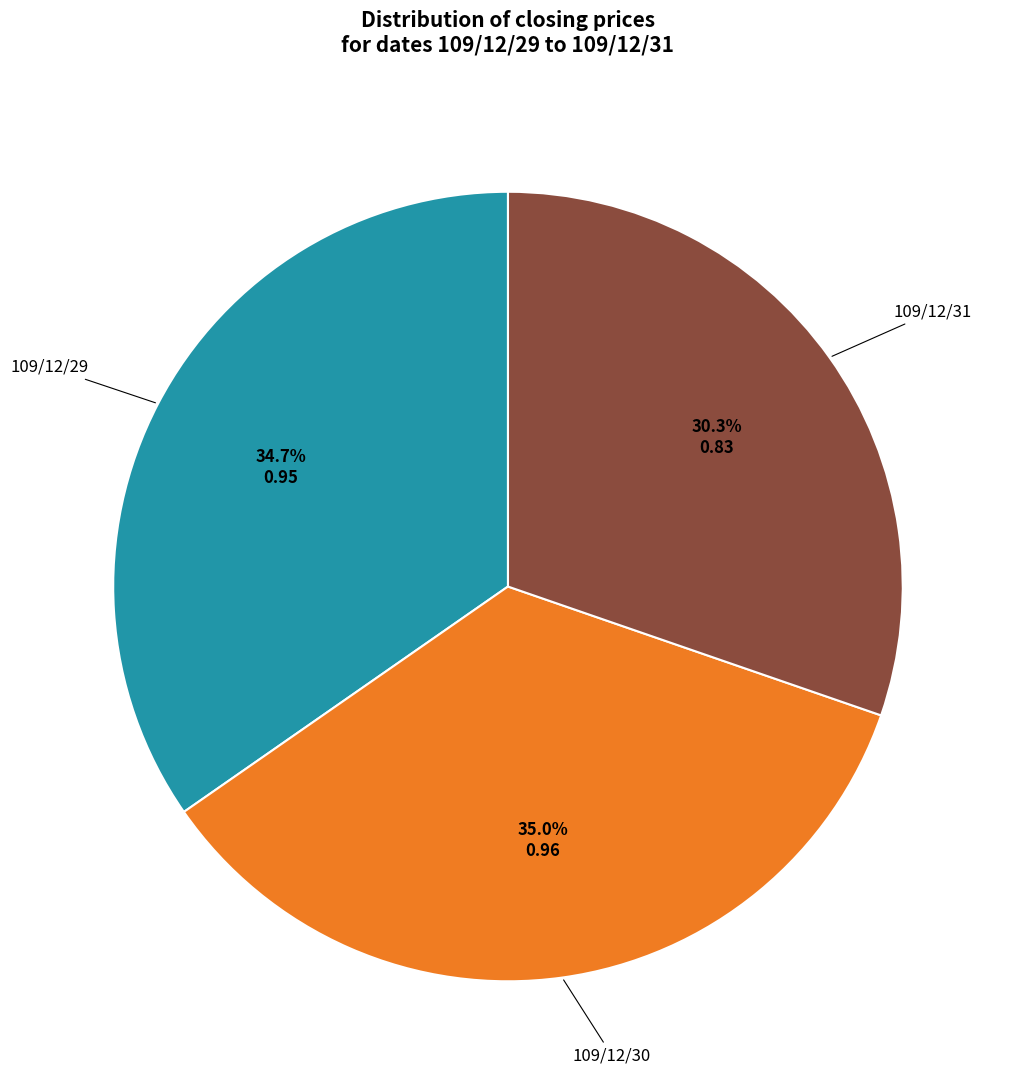

Is there any slice that represents more than half of the pie?

No